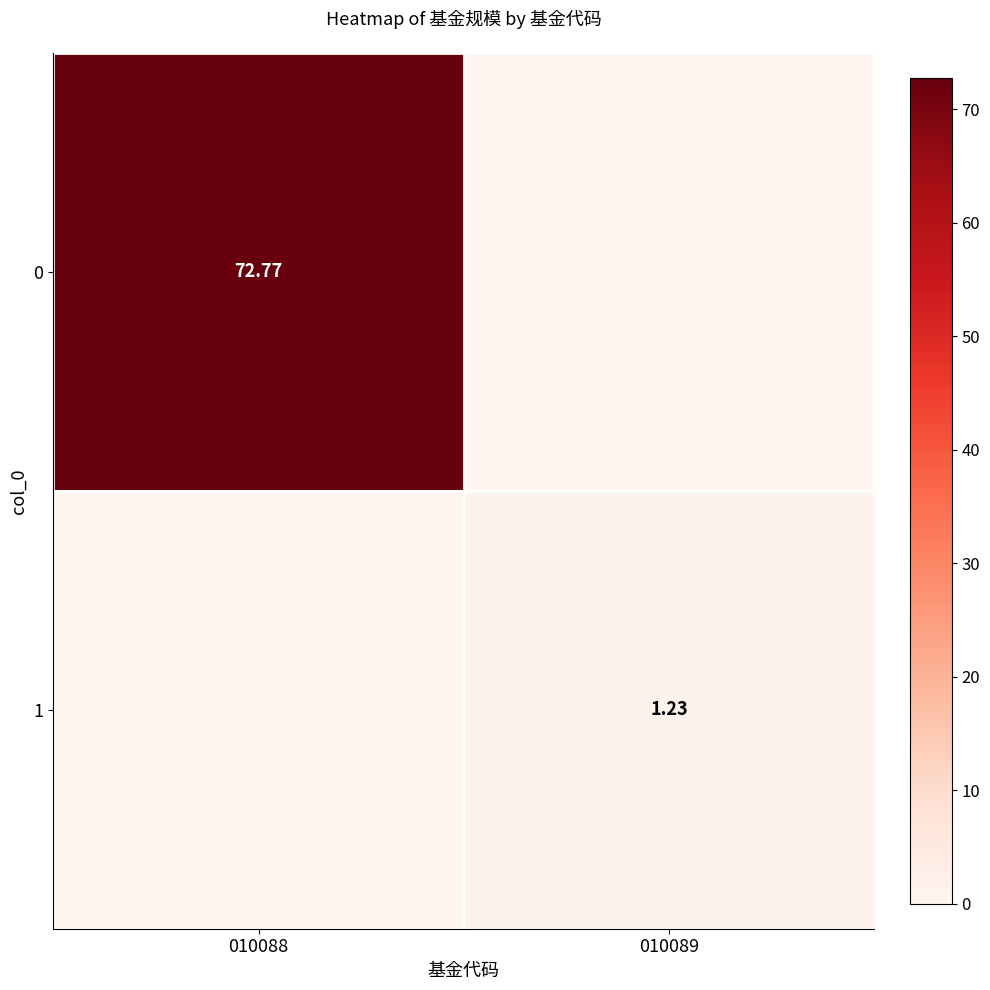

What is the spread (max minus min) of values at 010088?

72.8